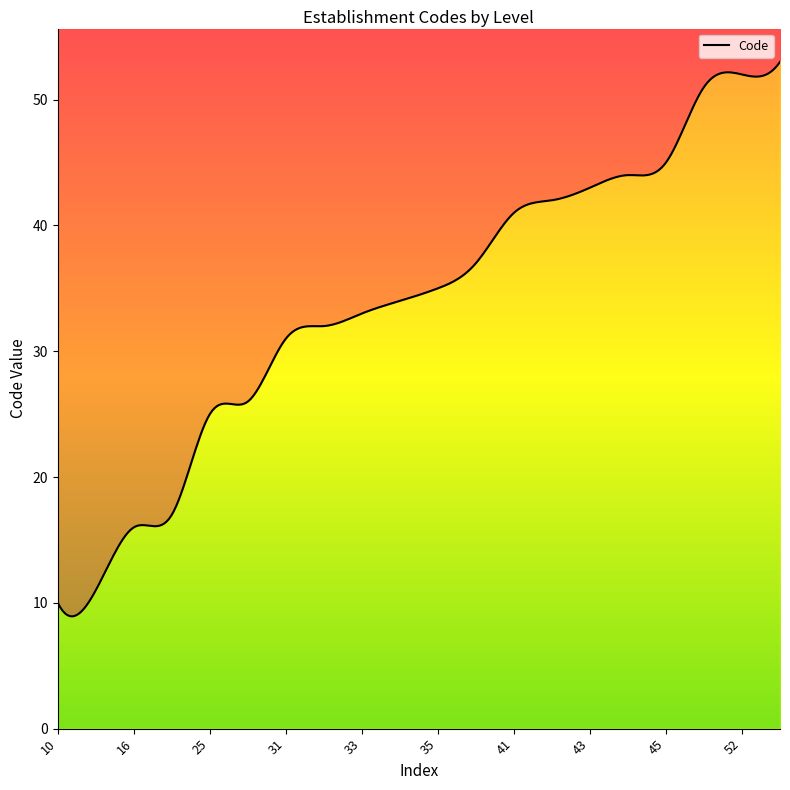

Does the chart have visible grid lines?

No